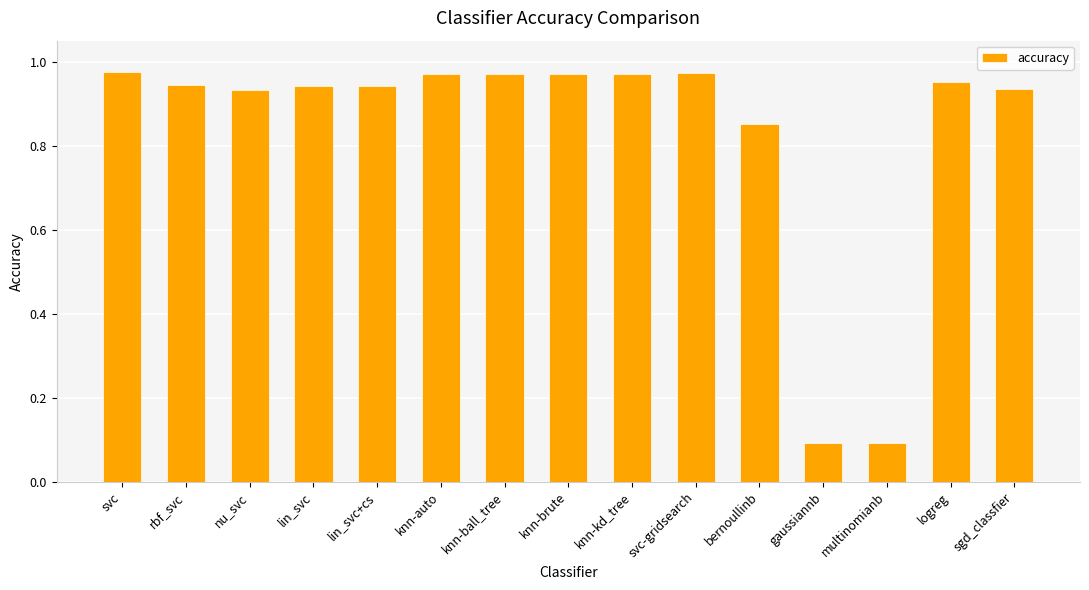

What is the sum of all values?

12.5